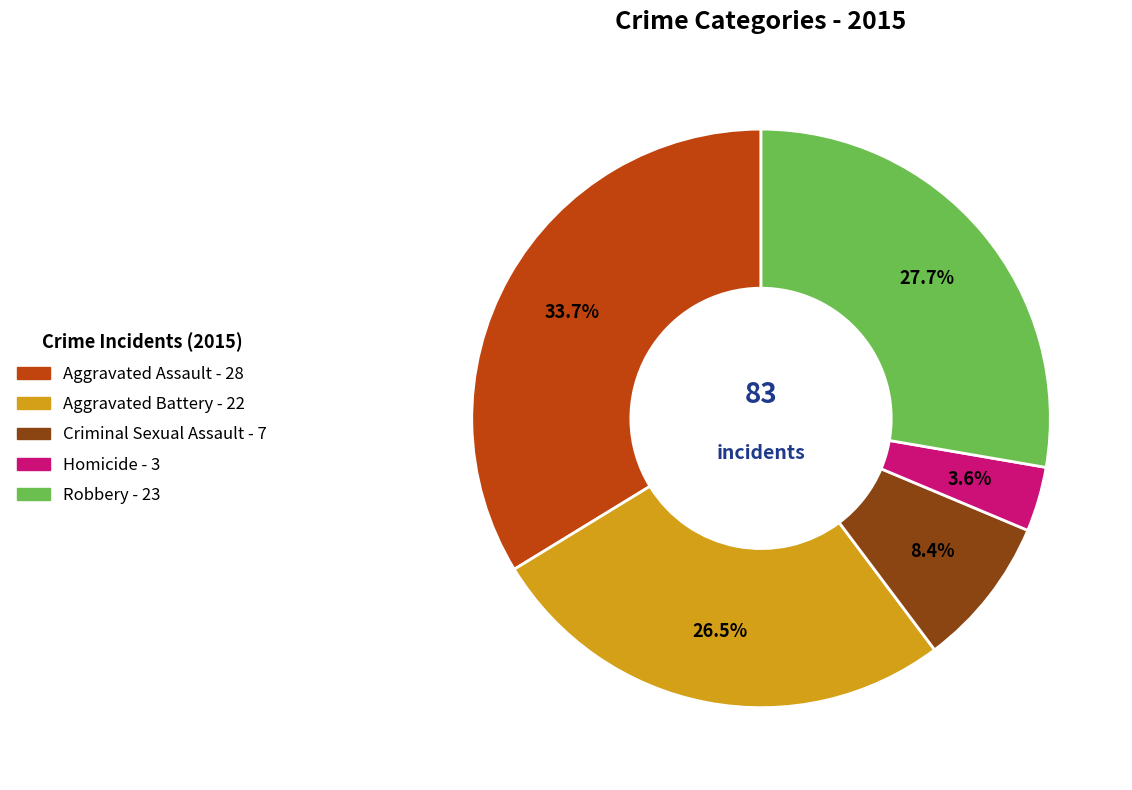

Is there any slice that represents more than half of the pie?

No